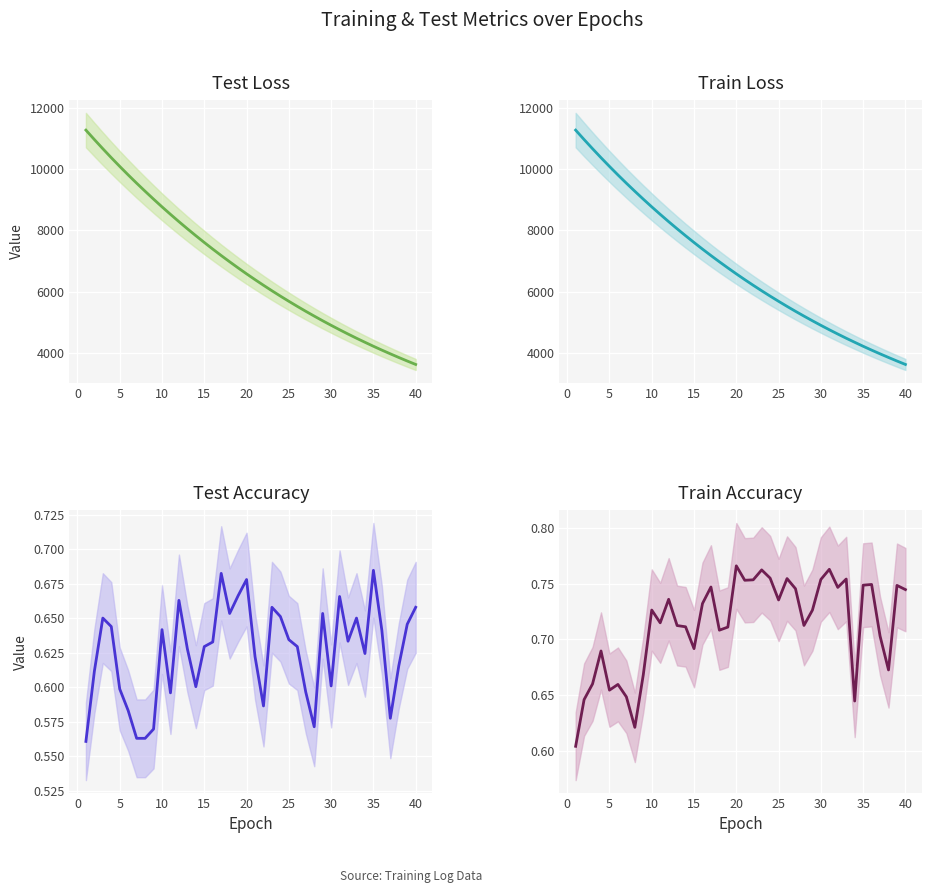

What is the approximate value of Train Accuracy at 5?

0.7